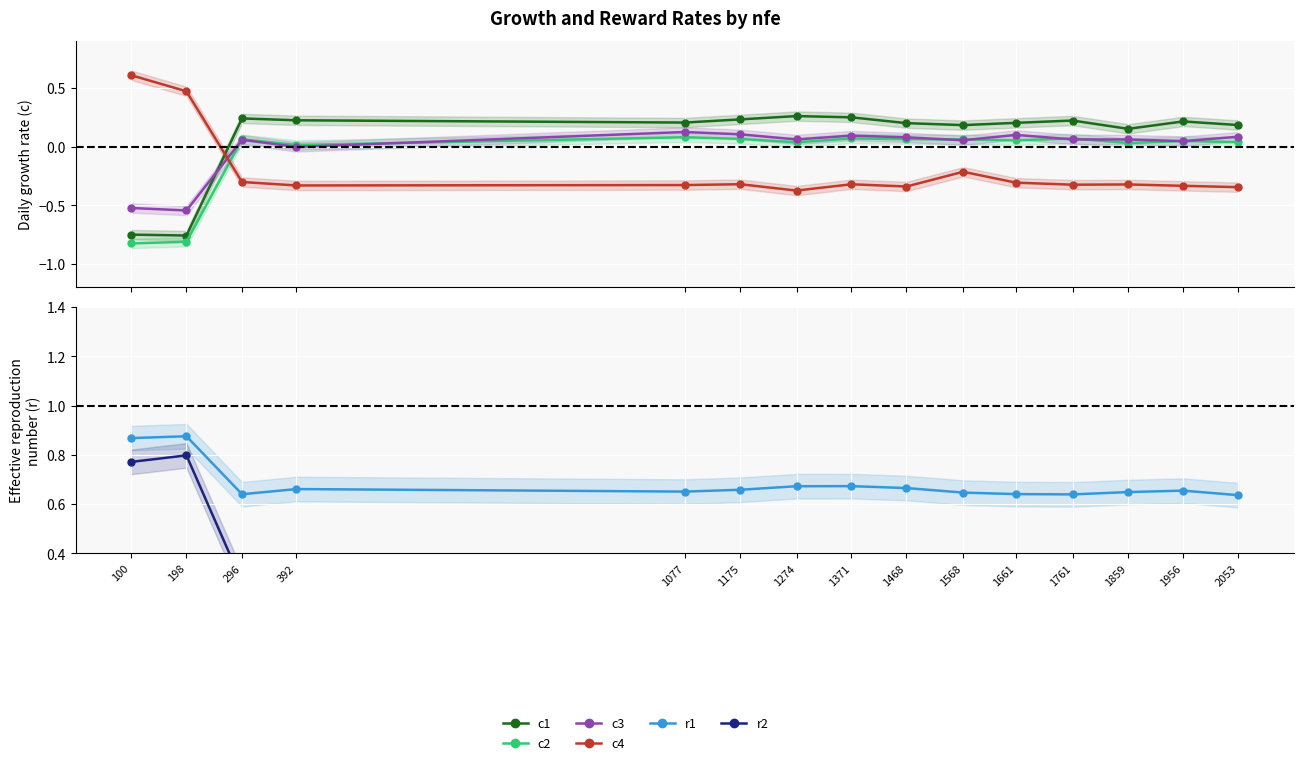

Between 1371 and 1956, which is larger?

1371